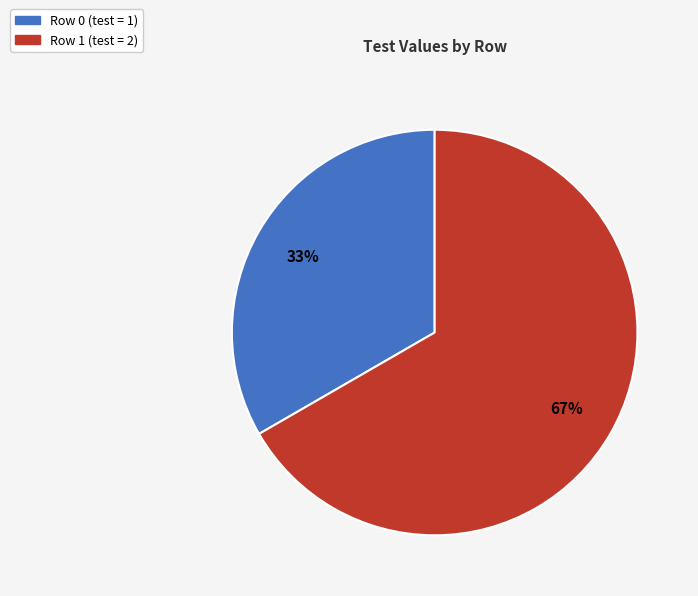

What is the smallest slice in the pie chart?

Row 0